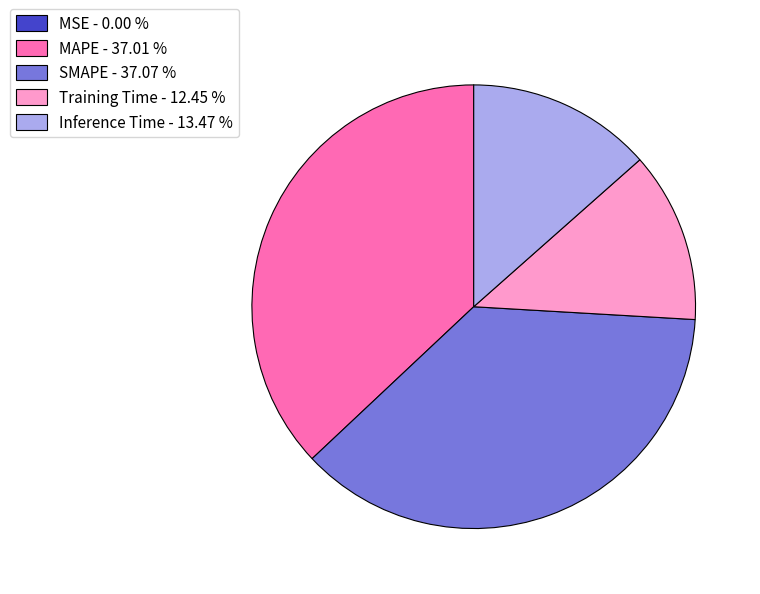

True or false: MAPE accounts for 30% of the total.

False